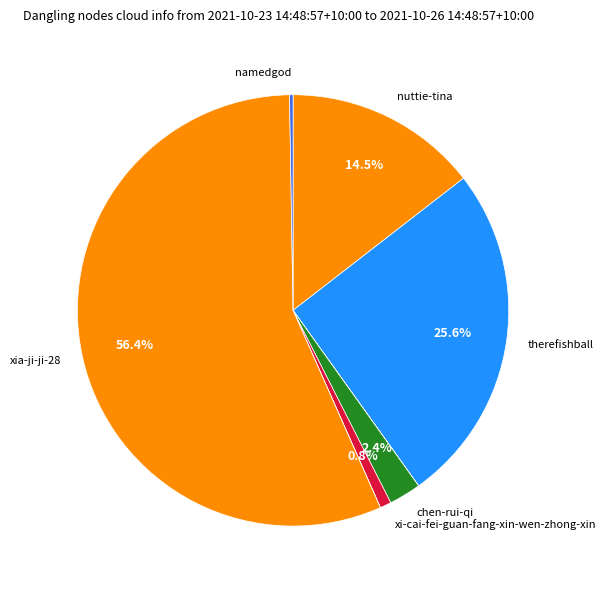

How many segments does this pie chart have?

8